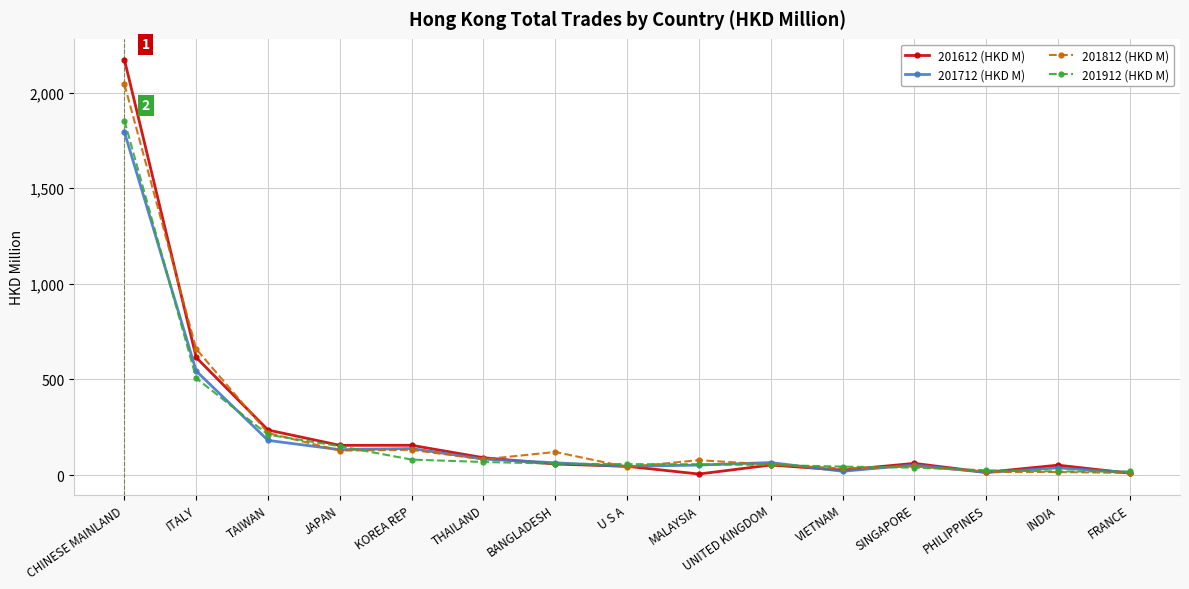

Between JAPAN and PHILIPPINES, which series saw the biggest shift?

201612 (HKD M)